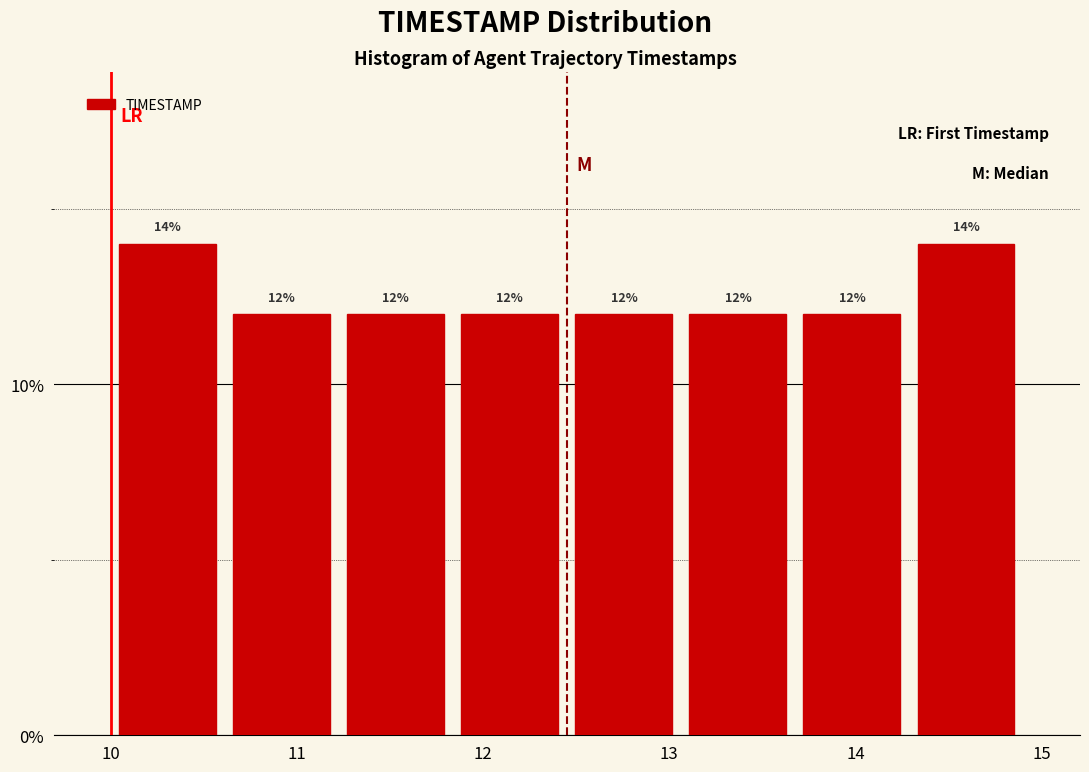

Reading left to right, transcribe this chart: for each bar, give the range it covers on the x-axis and its height. The bar edges are not printed on the chart, so give them approximately, as read against the axis.

10.0 to 10.6: 14
10.6 to 11.2: 12
11.2 to 11.8: 12
11.8 to 12.5: 12
12.5 to 13.1: 12
13.1 to 13.7: 12
13.7 to 14.3: 12
14.3 to 14.9: 14